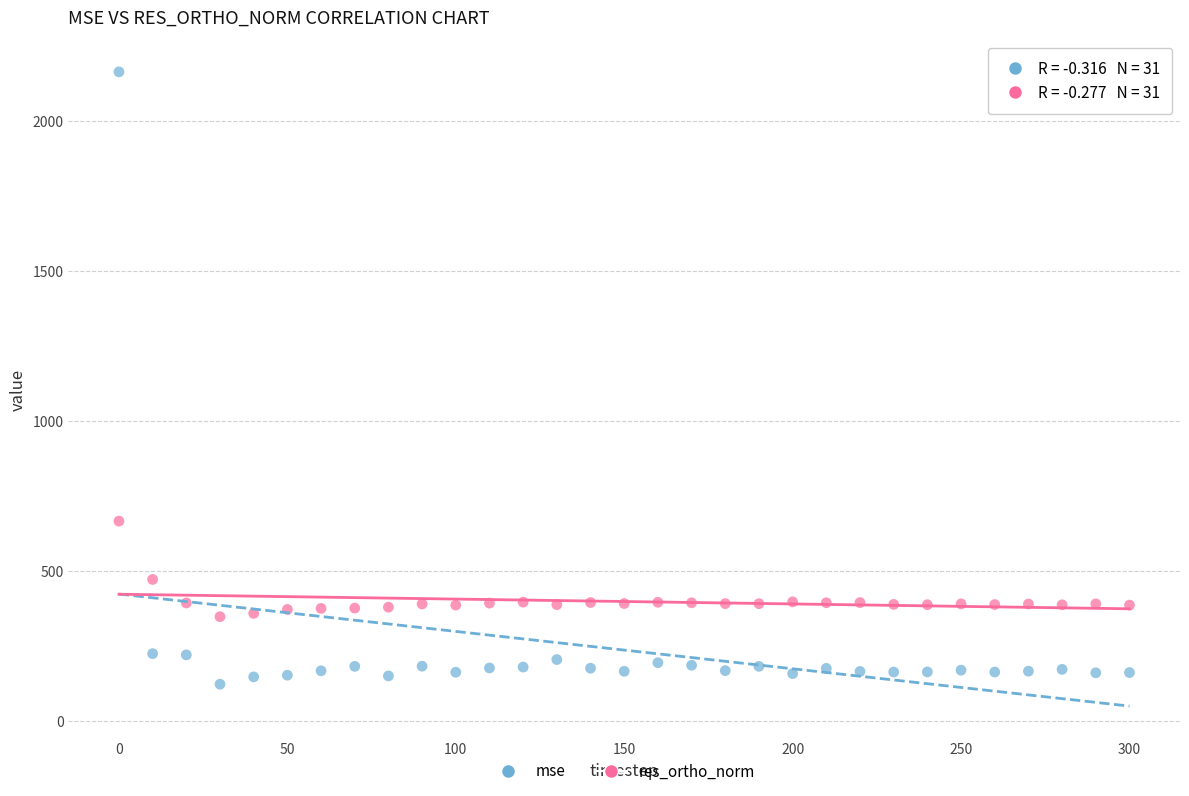

Which series contains the highest Y value?

mse